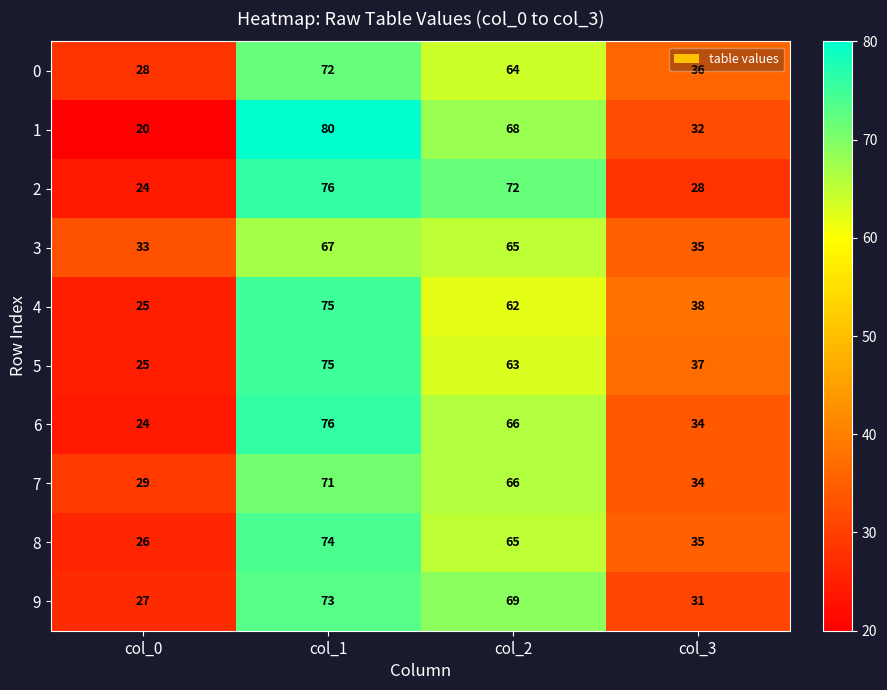

At which category is the sum across all series the highest?

col_1